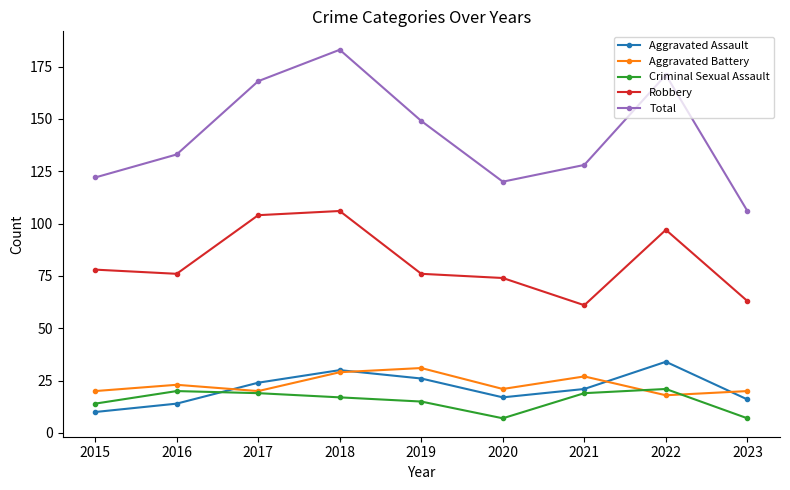

Does the chart display data point markers on the line(s)?

Yes